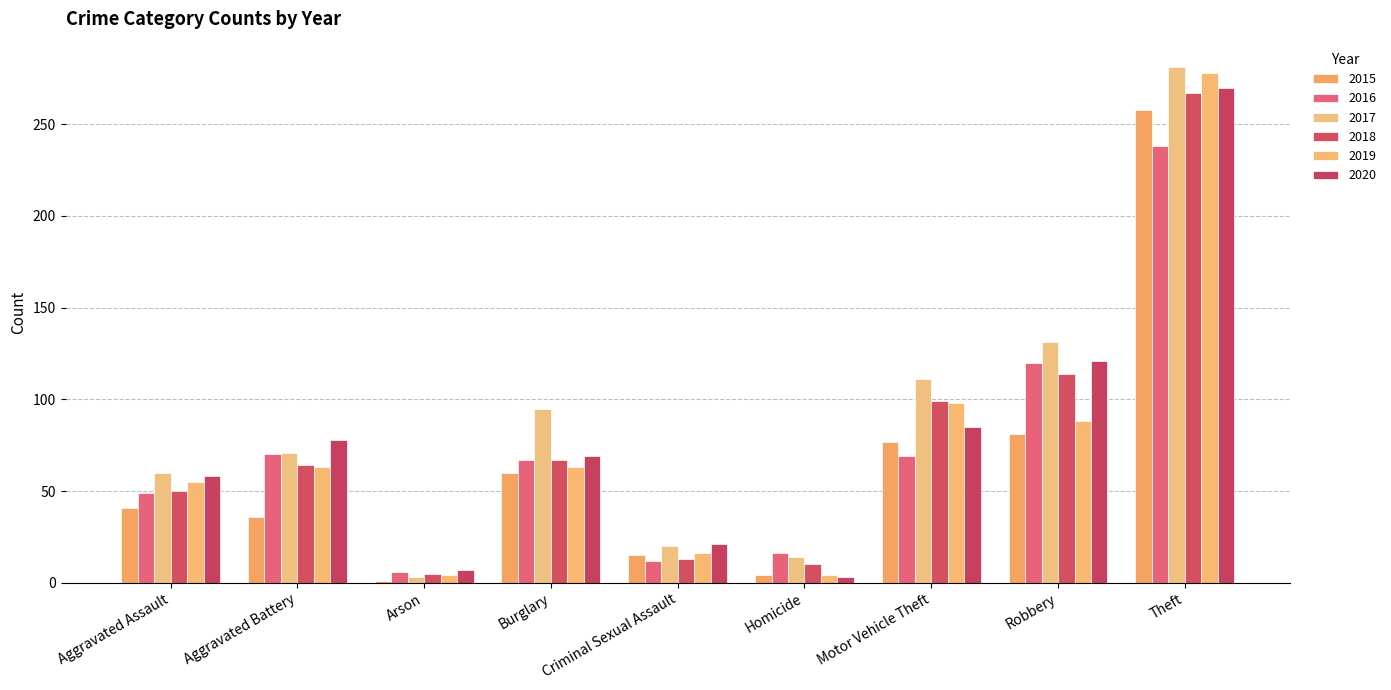

What is the value of the 2019 bar at the 5th from the left?

16